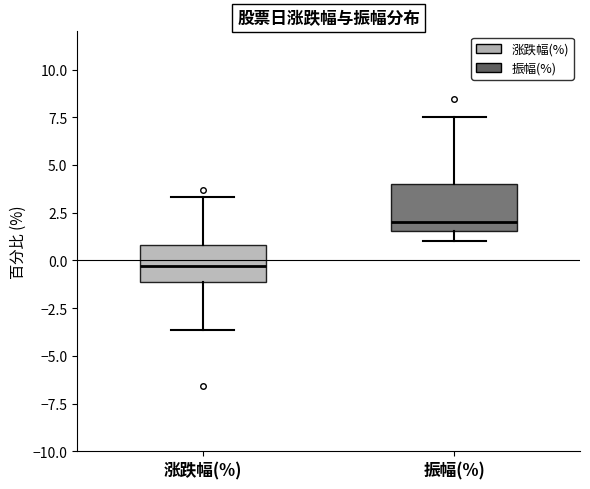

Reading left to right, read every box against the y-axis: the position of its median line, the range the box covers, and the ends of its whiskers. The values are not printed on the chart, so give them approximately, as read against the axis.

涨跌幅(%): median -0.5, box -1.0 to 1.0, whiskers -3.5 to 3.5
振幅(%): median 2.0, box 1.5 to 4.0, whiskers 1.0 to 7.5